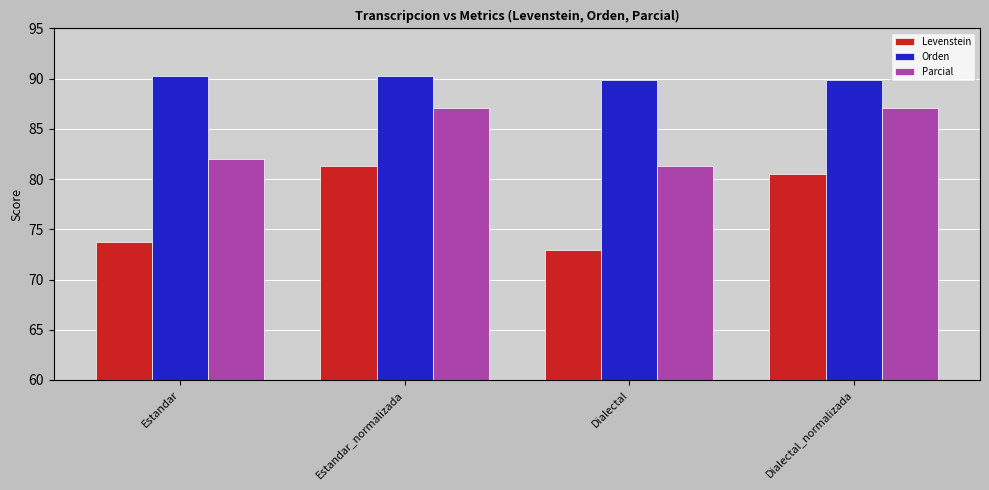

What is the greatest value displayed?

90.3